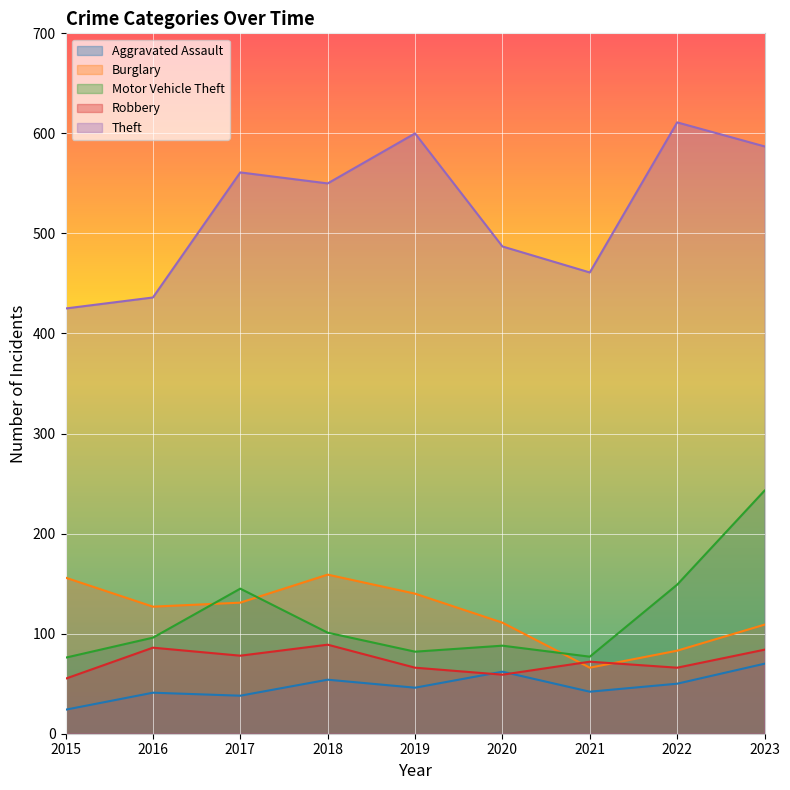

Reading left to right, list all the values displayed in this chart.

Aggravated Assault: 24	41	38	54	46	62	42	50	70
Burglary: 156	127	131	159	140	111	66	83	109
Motor Vehicle Theft: 76	96	145	101	82	88	77	149	243
Robbery: 55	86	78	89	66	59	72	66	84
Theft: 425	436	561	550	600	487	461	611	587